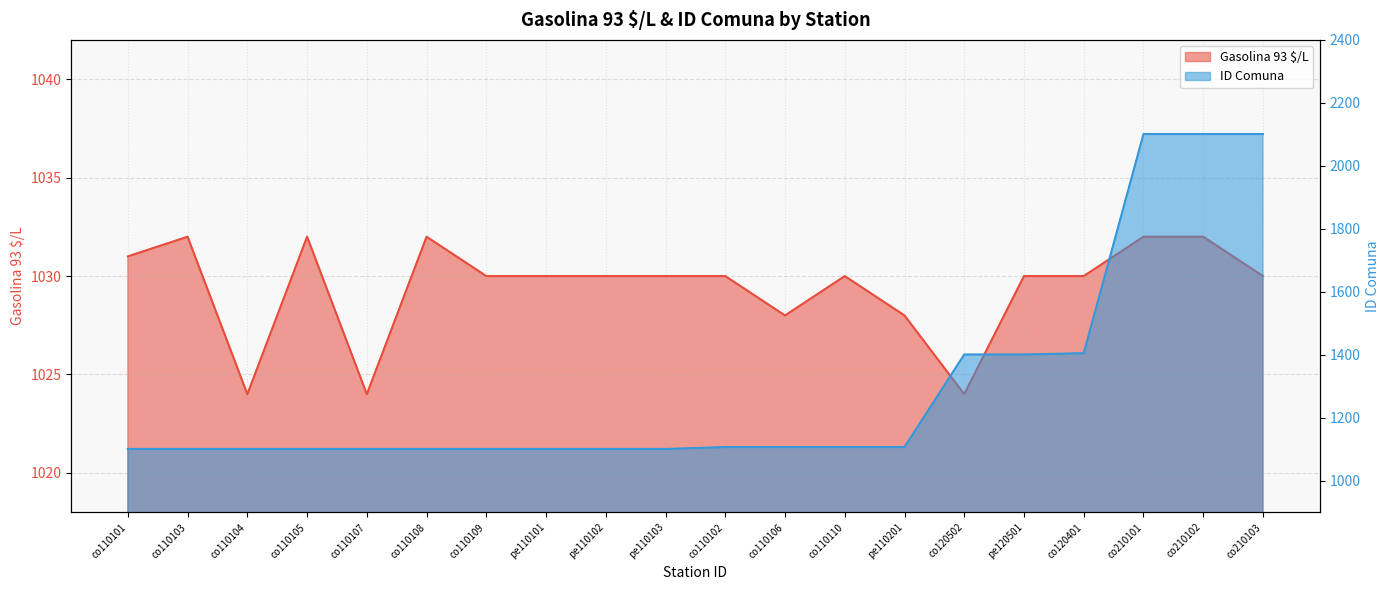

Which series changed the most between co110101 and pe110201?

ID Comuna